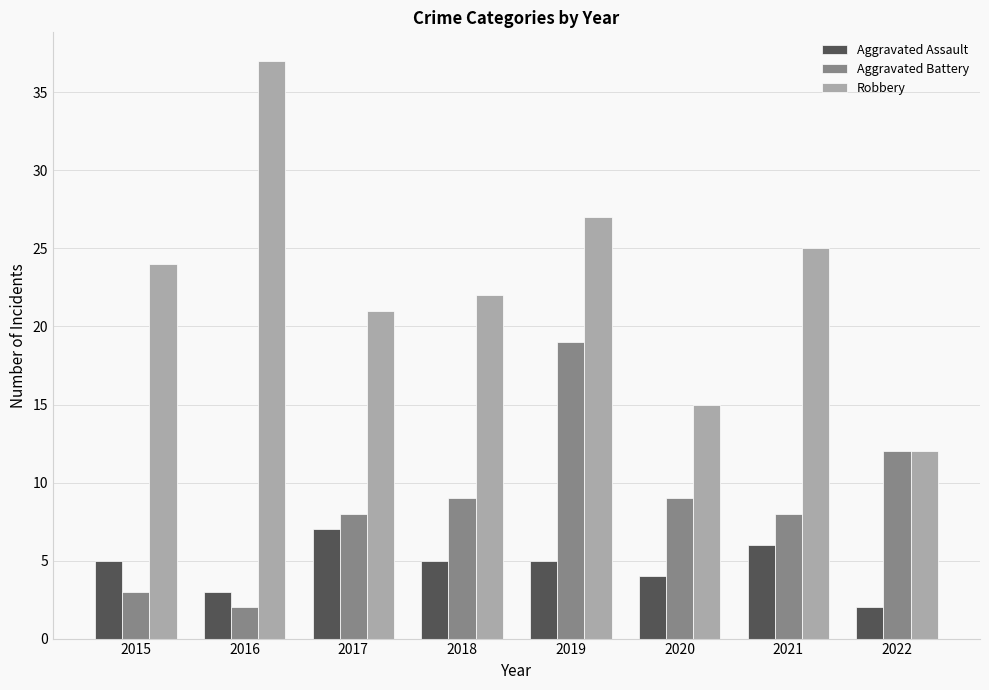

How many bars are there in each group?

3